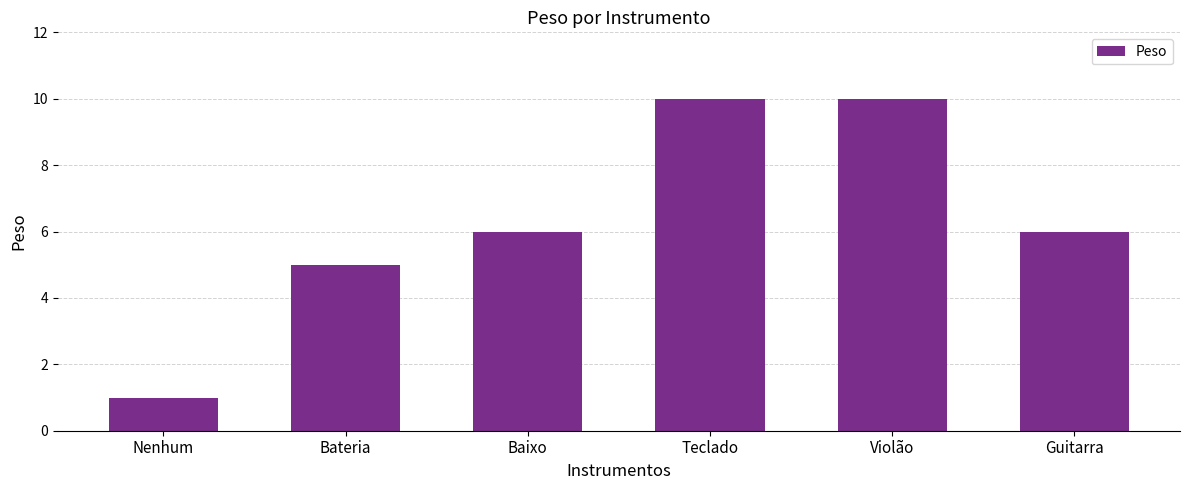

What is the ratio of the value at Bateria to the value at Guitarra?

0.8